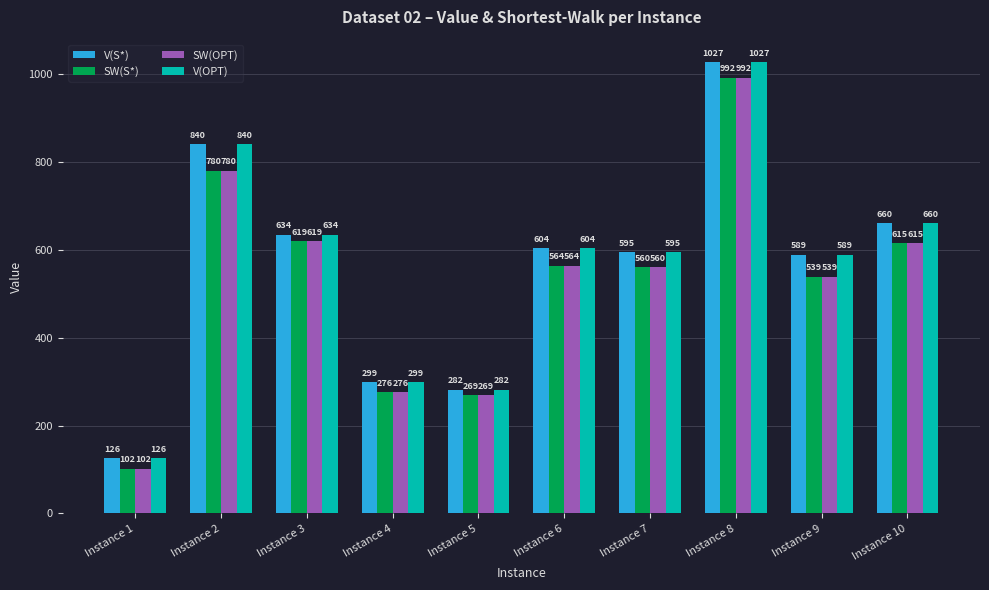

What is the sum of all V(S*) values?

5656